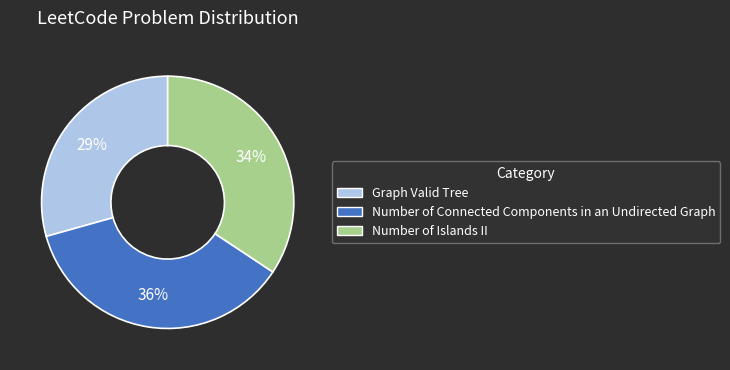

Combined, do Graph Valid Tree and Number of Connected Components in an Undirected Graph account for over 50%?

Yes